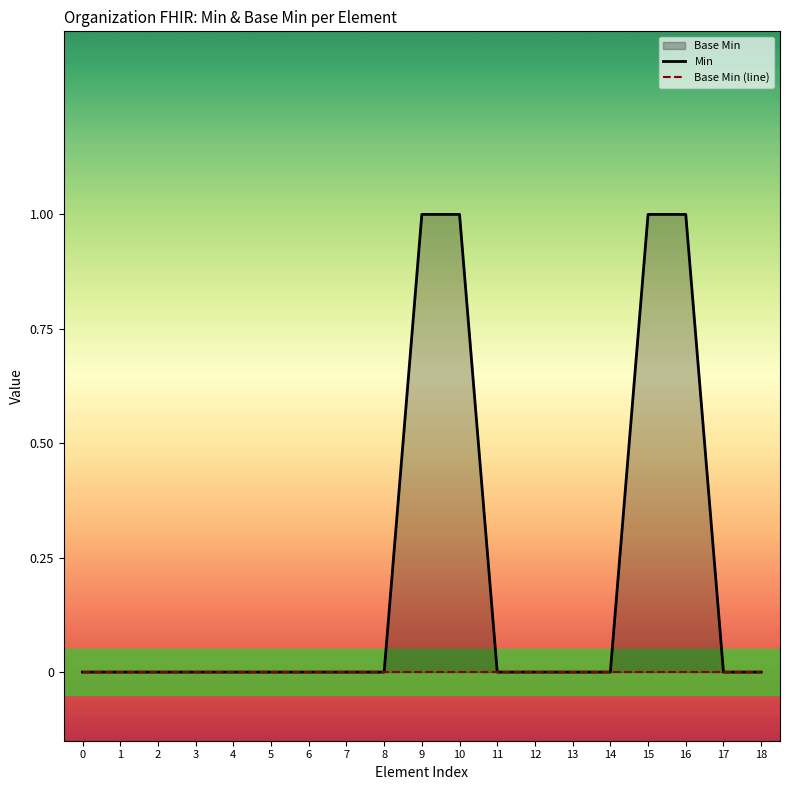

Between 11 and 14, which series saw the biggest shift?

Min